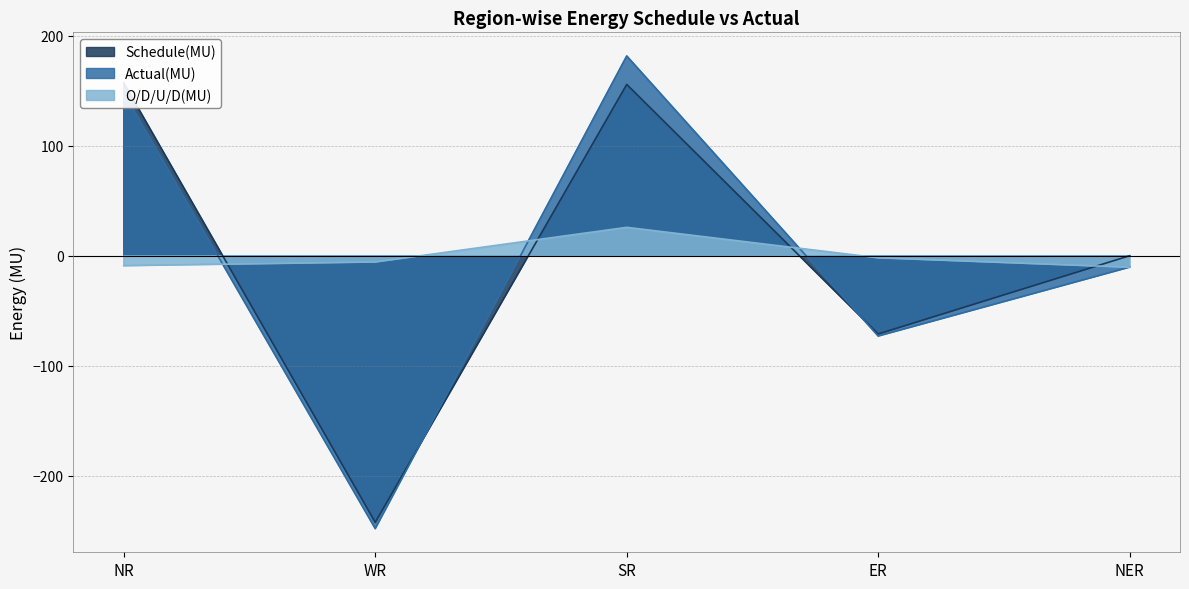

List the labels in order of Schedule(MU) value, smallest first.

WR, ER, NER, SR, NR